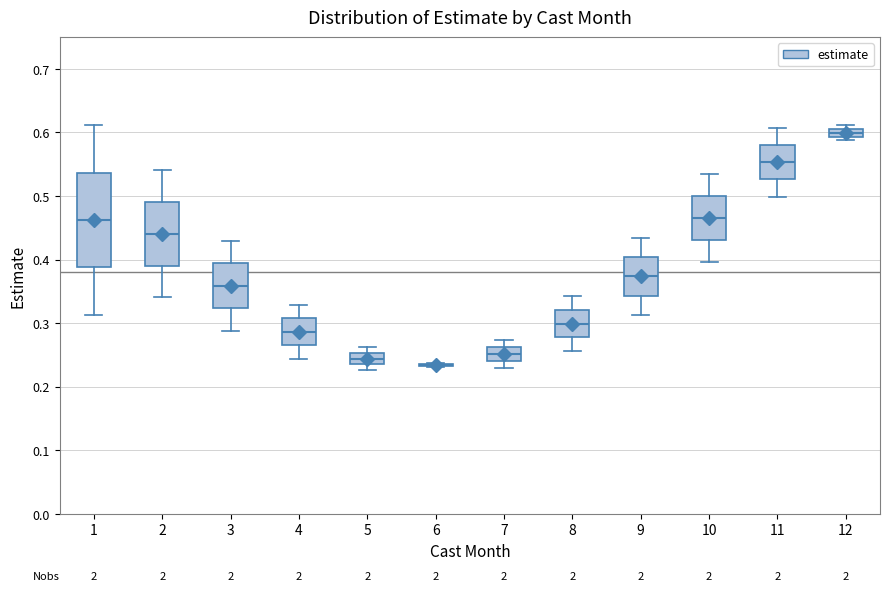

Comparing the boxes themselves (not the whiskers), which one is the tallest?

1